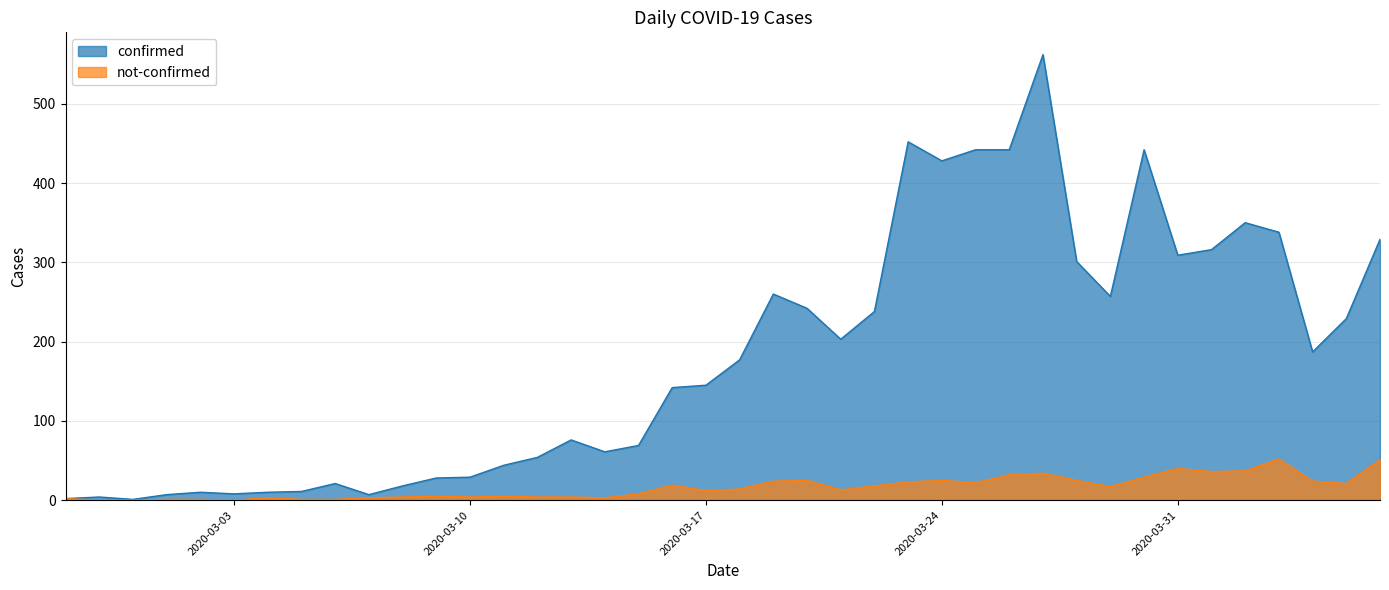

What are all the series names shown in the legend?

confirmed, not-confirmed